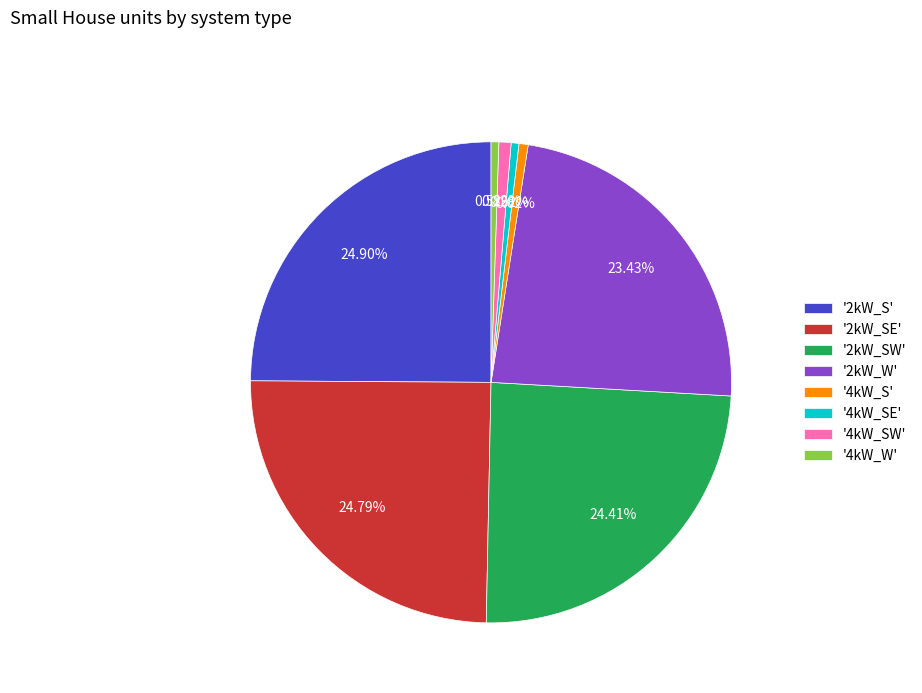

Do '4kW_SW' and '4kW_W' together represent more than half of the pie?

No